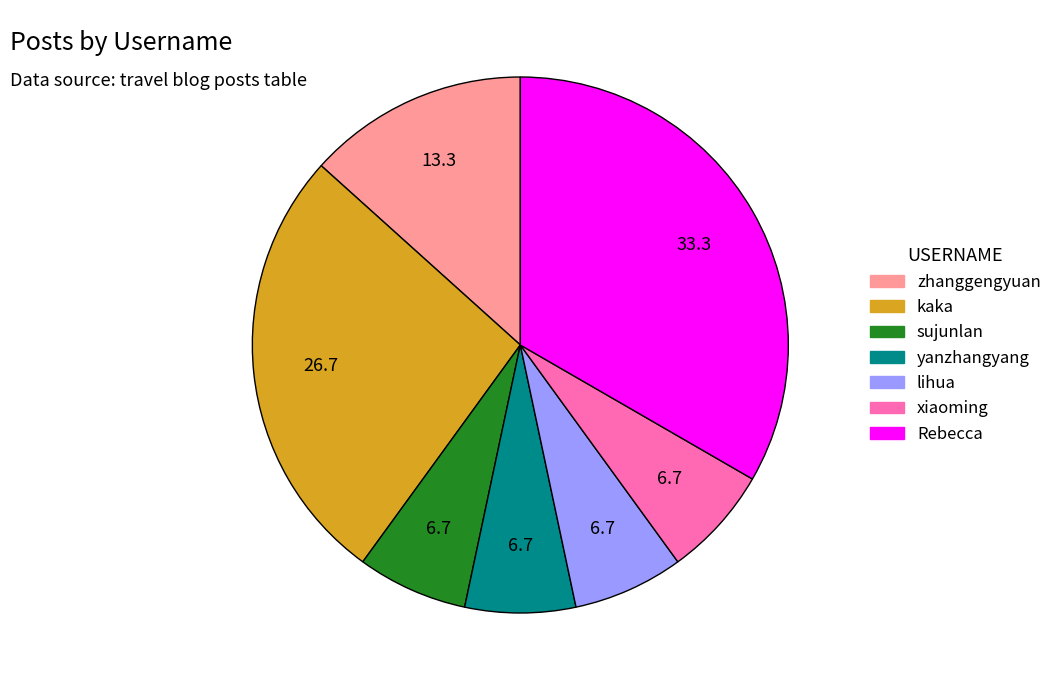

Count the number of slices in the pie.

7